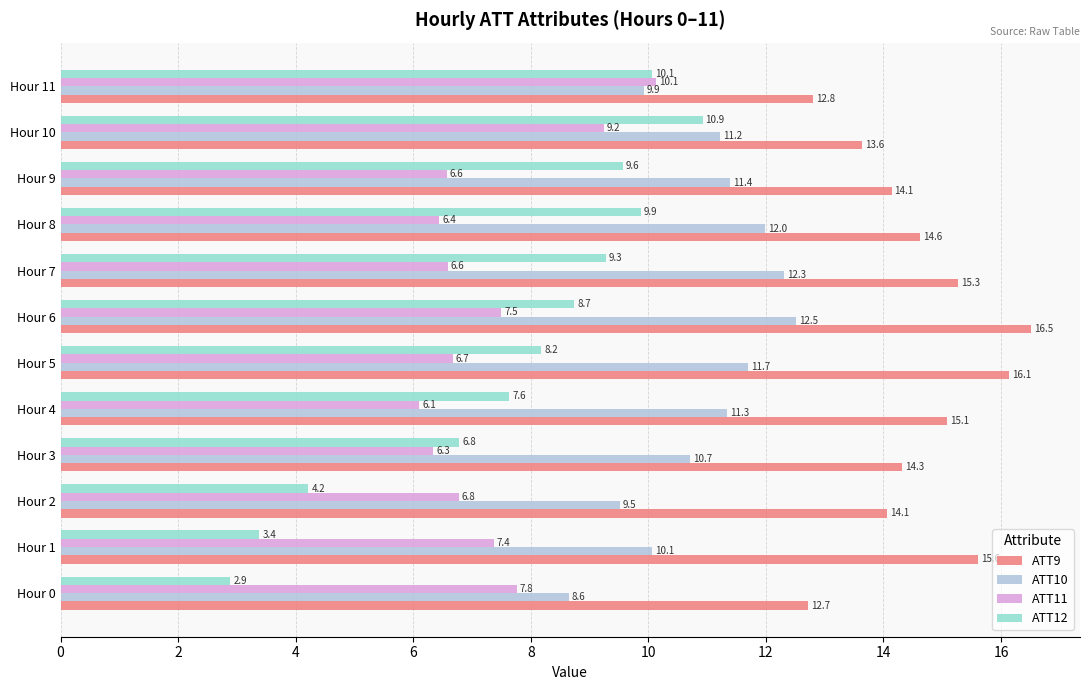

Which series has the largest range (max minus min)?

ATT12